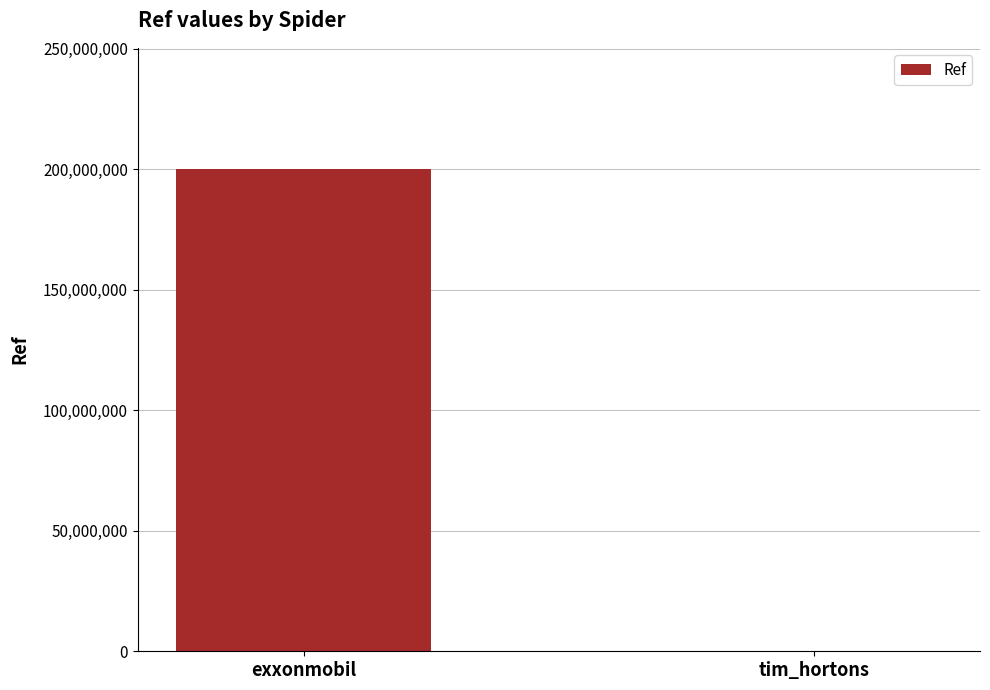

The chart shows a value of 102377 at tim_hortons. True or false?

True